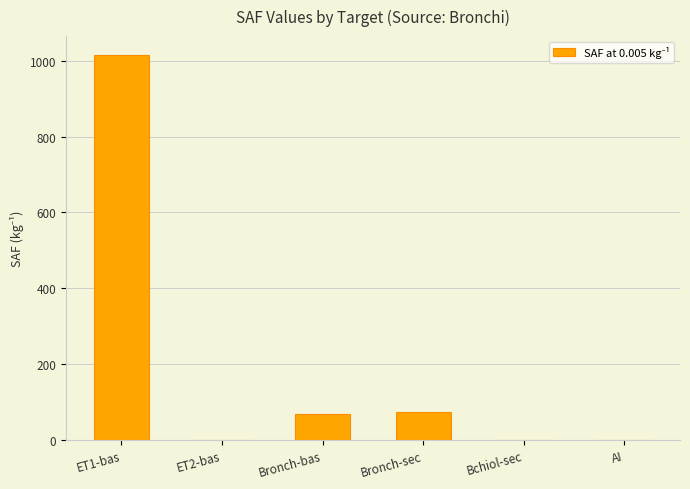

Which category has the highest value across all series?

ET1-bas